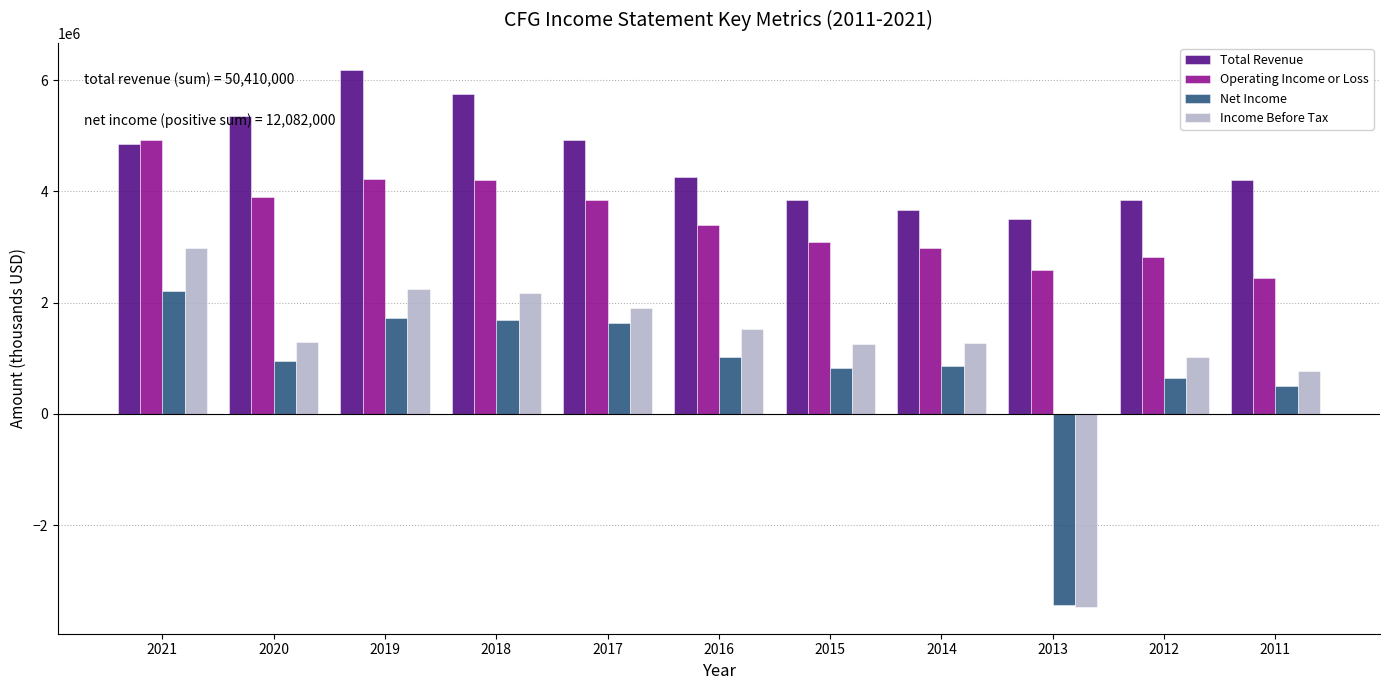

The value of Income Before Tax at 2021 is 2977000. True or false?

True